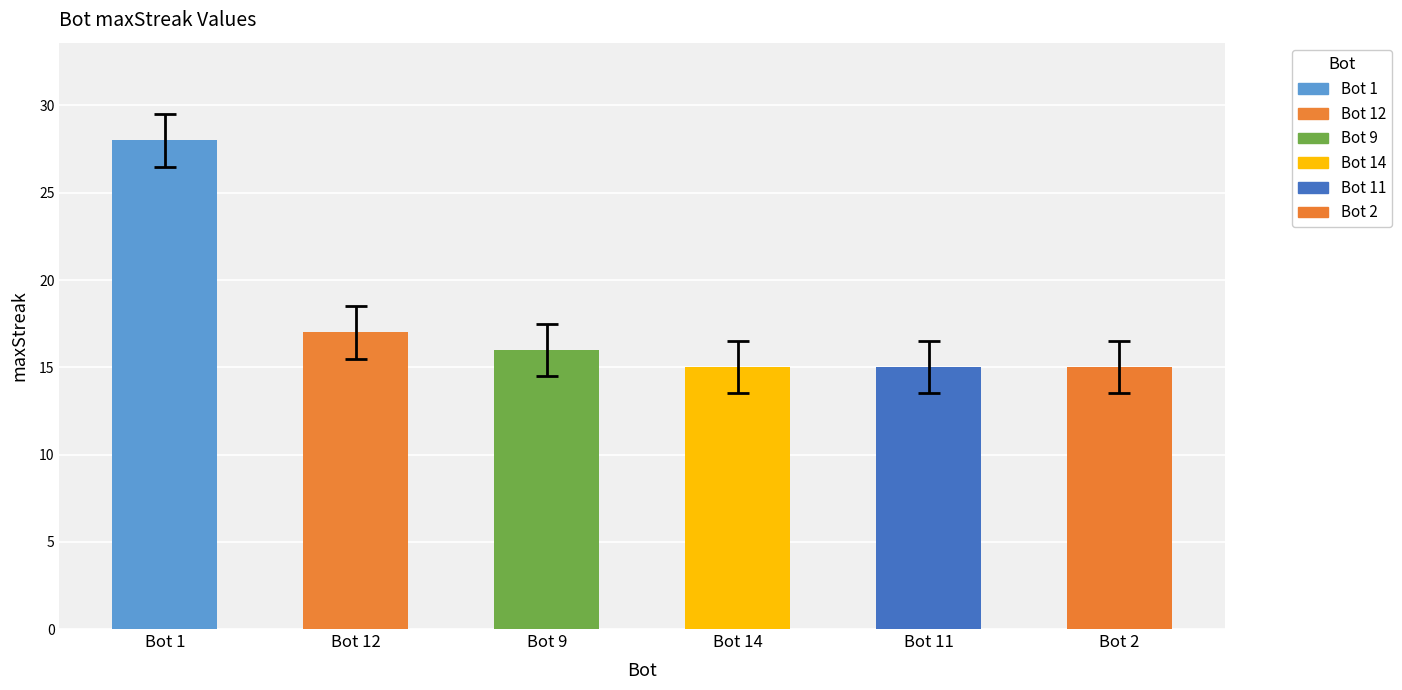

What is the average value?

18